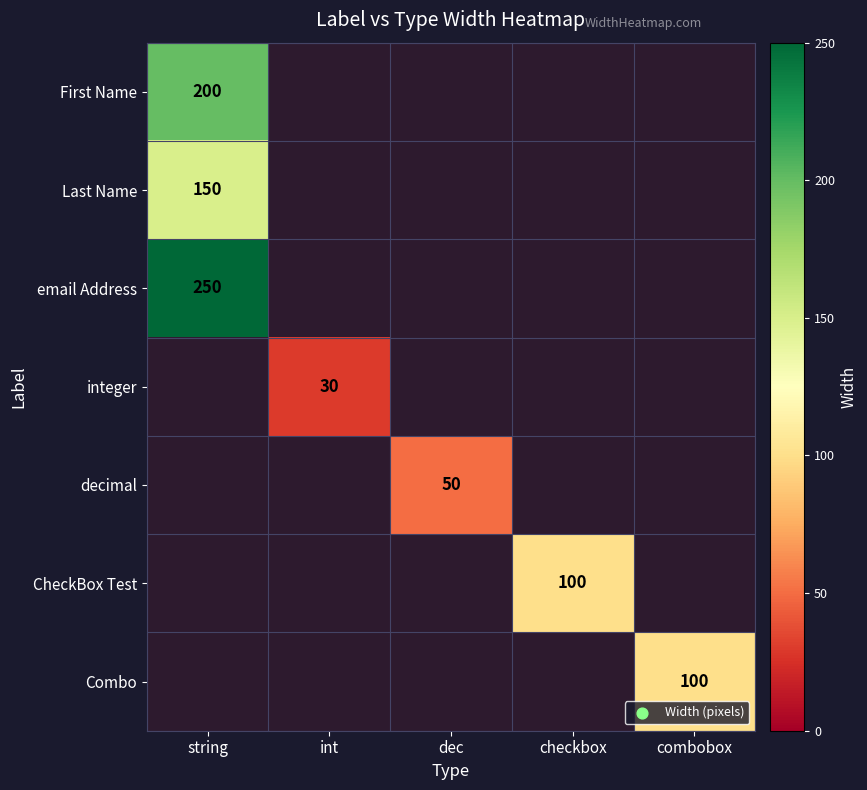

Count the number of data series in this chart.

7